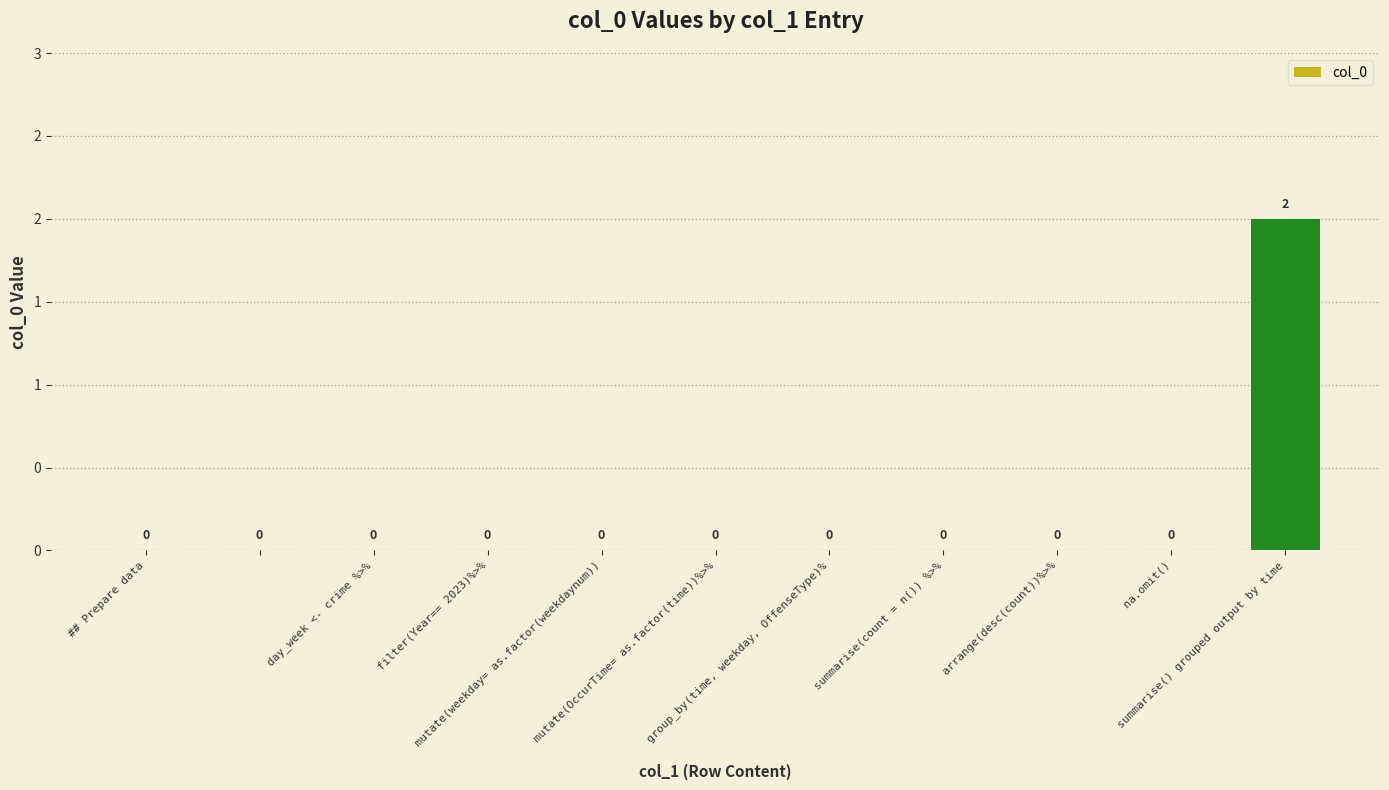

Which category has the lowest value across all series?

## Prepare data